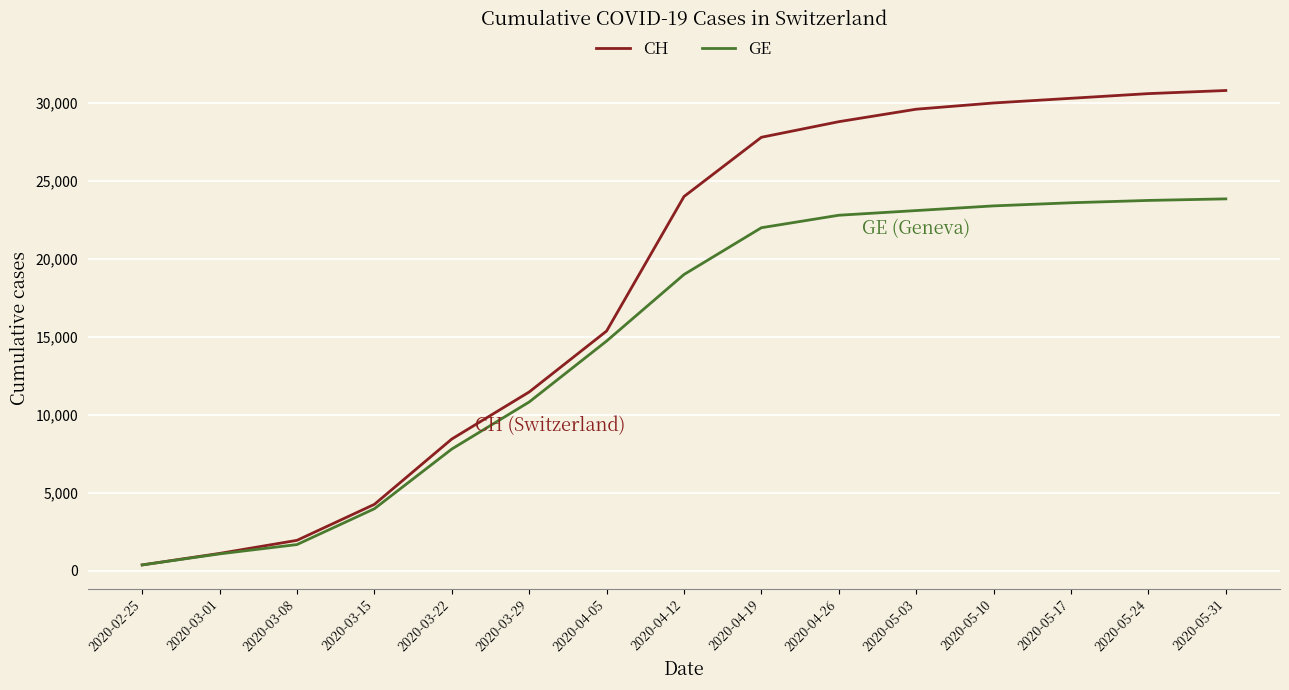

Rank the series at 2020-05-31 from highest to lowest value.

CH, GE